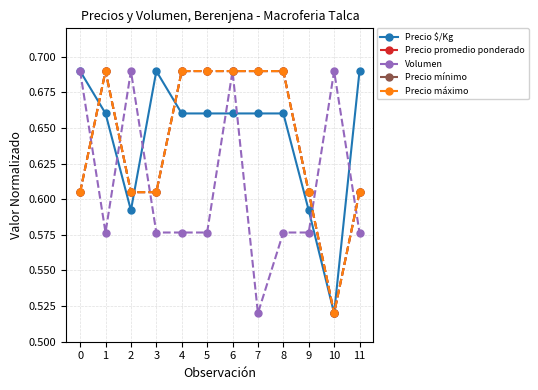

Reading right to left, what are all the values shown in this chart?

Precio $/Kg: 0.7	0.5	0.6	0.7	0.7	0.7	0.7	0.7	0.7	0.6	0.7	0.7
Precio promedio ponderado: 0.6	0.5	0.6	0.7	0.7	0.7	0.7	0.7	0.6	0.6	0.7	0.6
Volumen: 0.6	0.7	0.6	0.6	0.5	0.7	0.6	0.6	0.6	0.7	0.6	0.7
Precio mínimo: 0.6	0.5	0.6	0.7	0.7	0.7	0.7	0.7	0.6	0.6	0.7	0.6
Precio máximo: 0.6	0.5	0.6	0.7	0.7	0.7	0.7	0.7	0.6	0.6	0.7	0.6